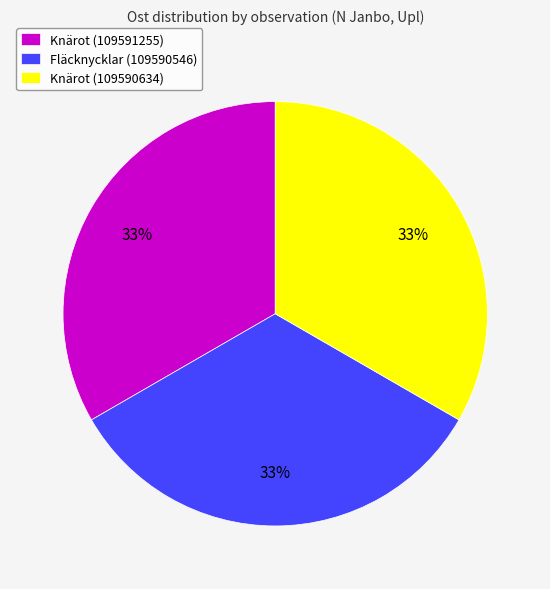

Does Fläcknycklar (109590546) account for over 50% of the chart?

No